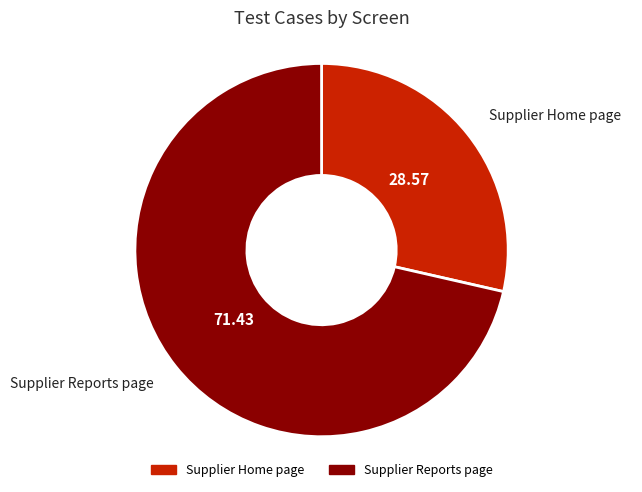

Which slice is the smallest?

Supplier Home page